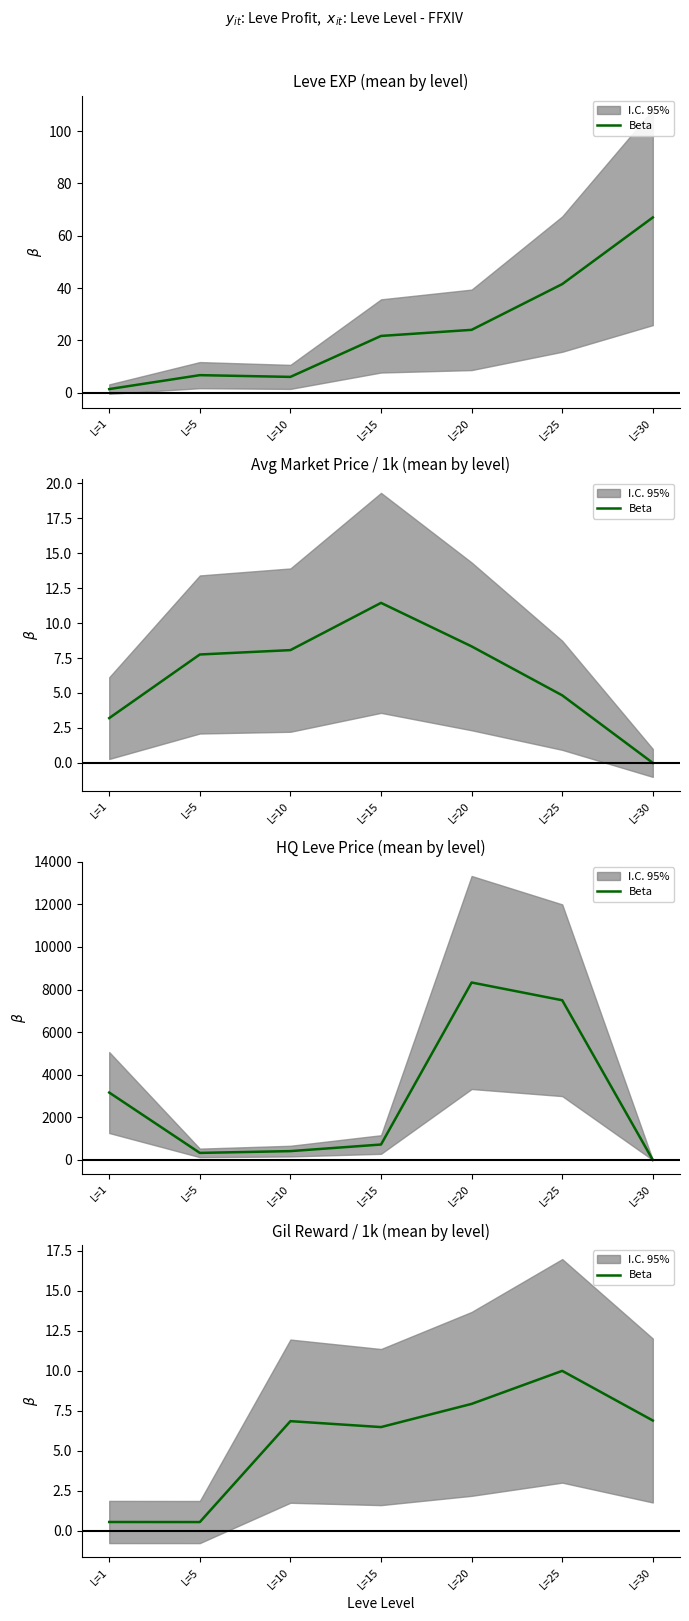

Does the chart display data point markers on the line(s)?

No